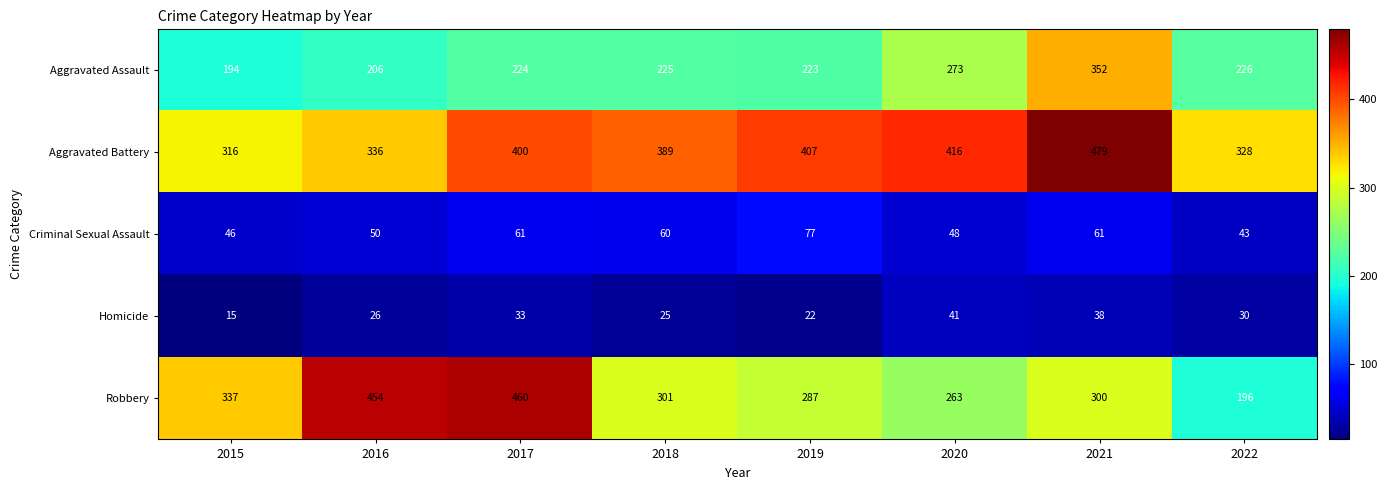

Which category has the highest value across all series?

2021